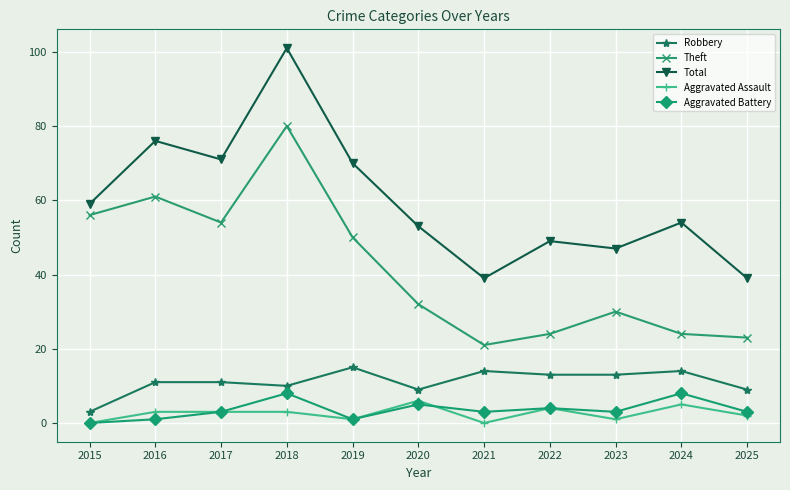

How many interior local valleys does the Total series have?

3